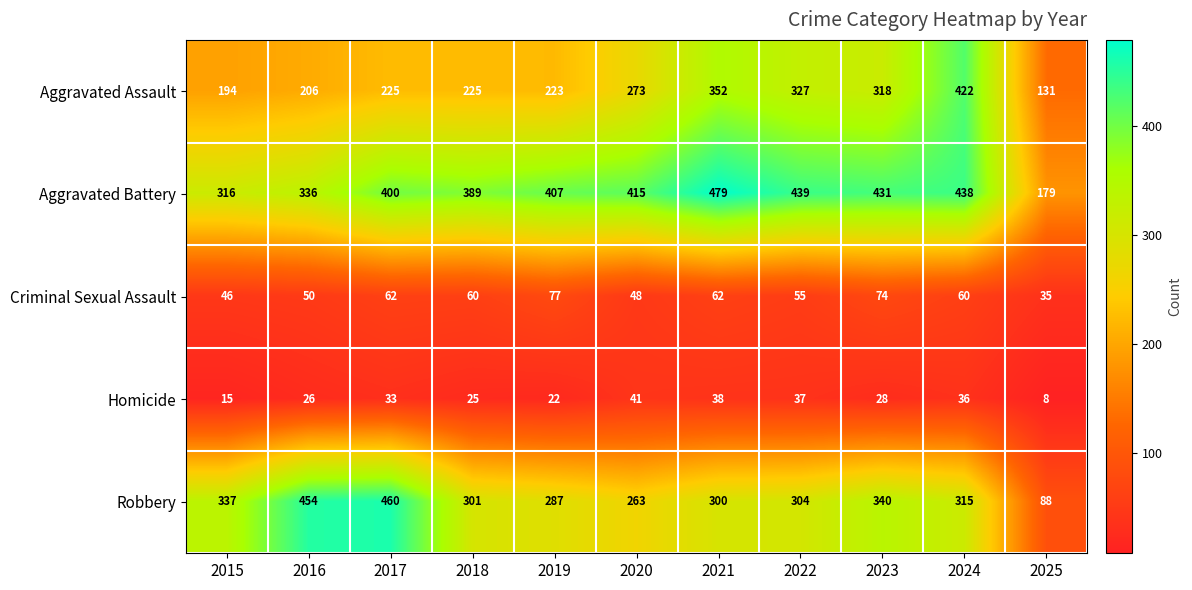

List the labels in order of Aggravated Battery value, largest first.

2021, 2022, 2024, 2023, 2020, 2019, 2017, 2018, 2016, 2015, 2025